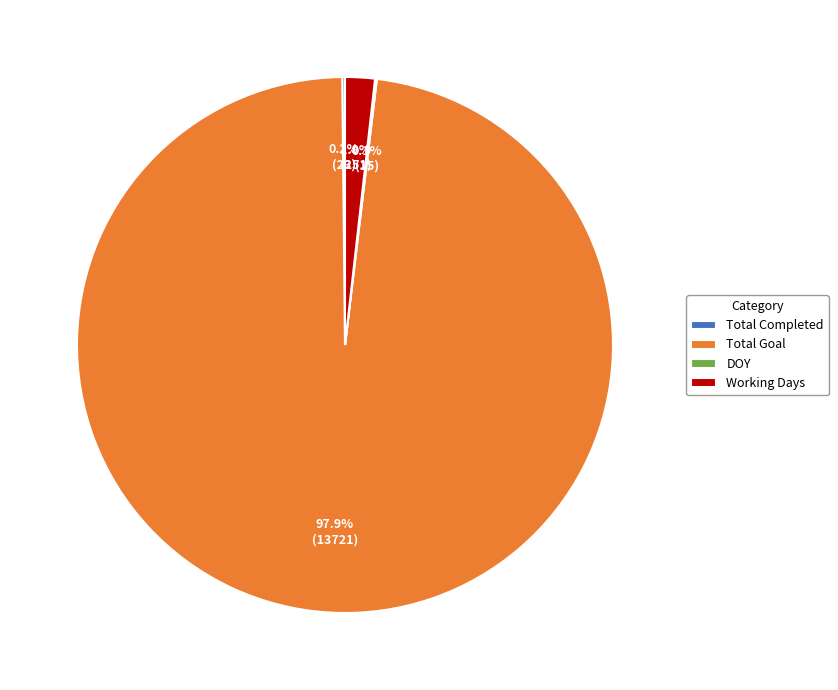

Which slice is the largest?

Total Goal